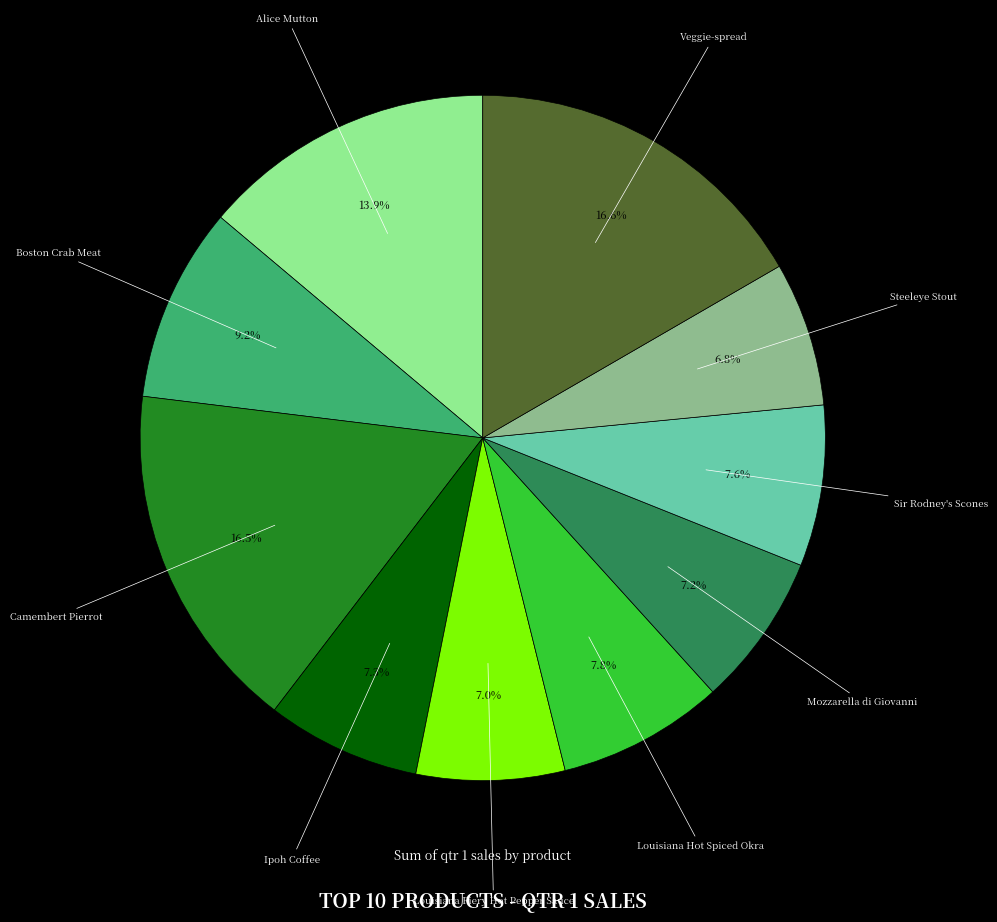

Is there a majority slice in this chart?

No